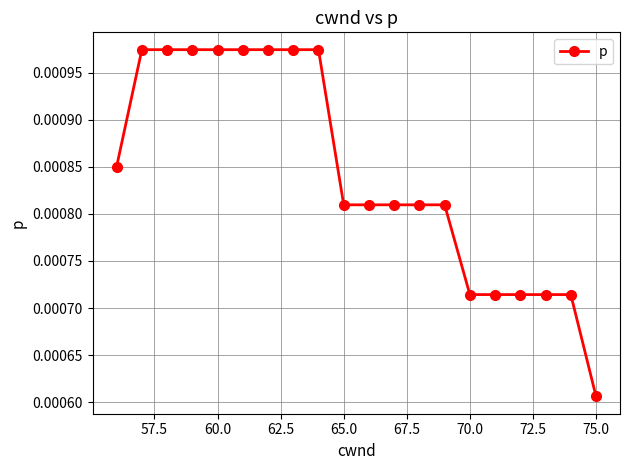

Does the chart have visible grid lines?

Yes